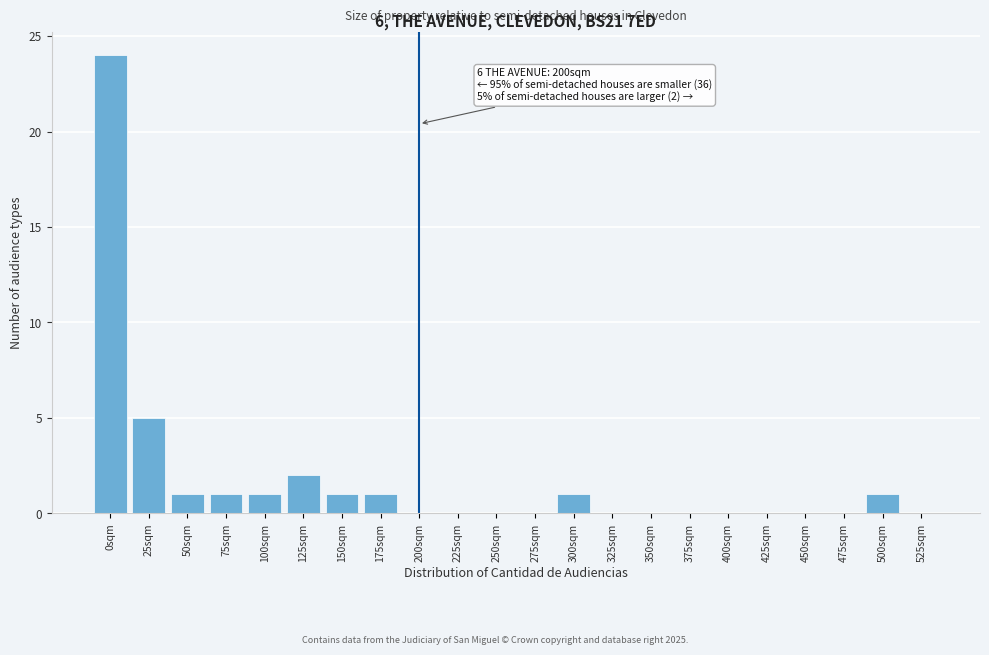

Reading left to right, what are all the values shown in this chart?

0sqm=24	25sqm=5	50sqm=1	75sqm=1	100sqm=1	125sqm=2	150sqm=1	175sqm=1	200sqm=0	225sqm=0	250sqm=0	275sqm=0	300sqm=1	325sqm=0	350sqm=0	375sqm=0	400sqm=0	425sqm=0	450sqm=0	475sqm=0	500sqm=1	525sqm=0